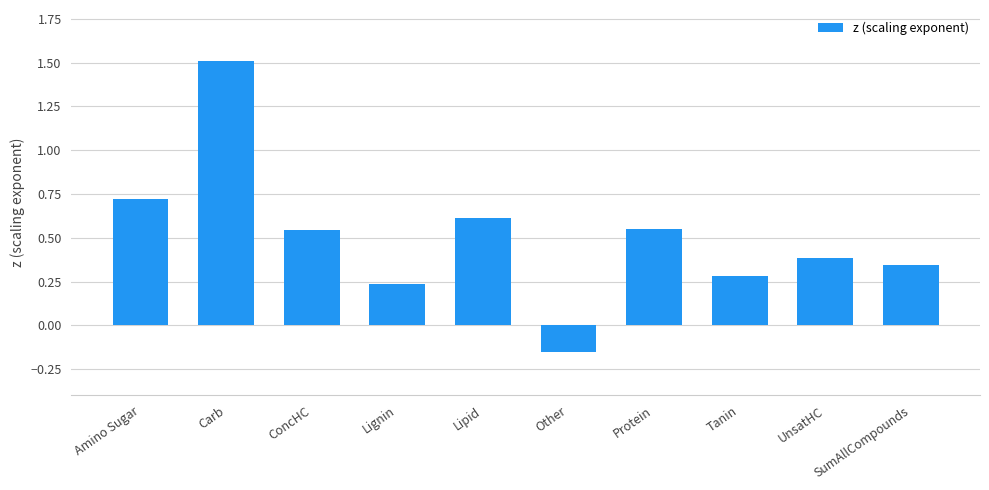

Which category has the lowest value across all series?

Other